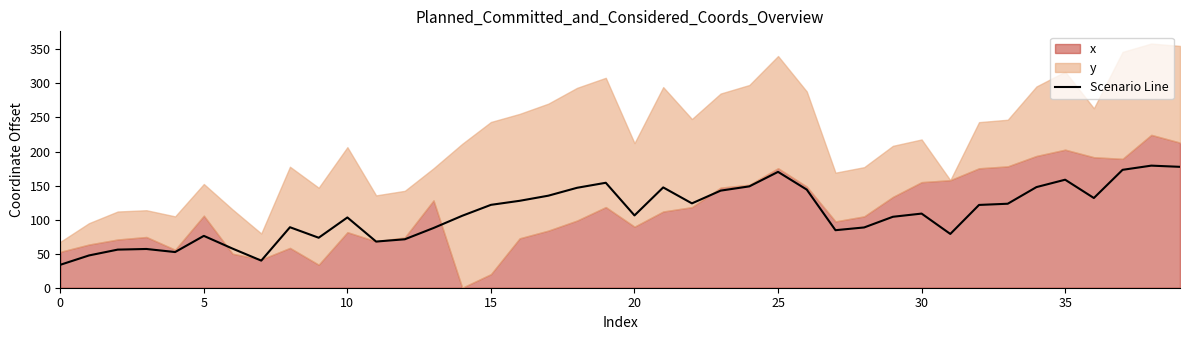

What is the approximate value at 37?

173.1